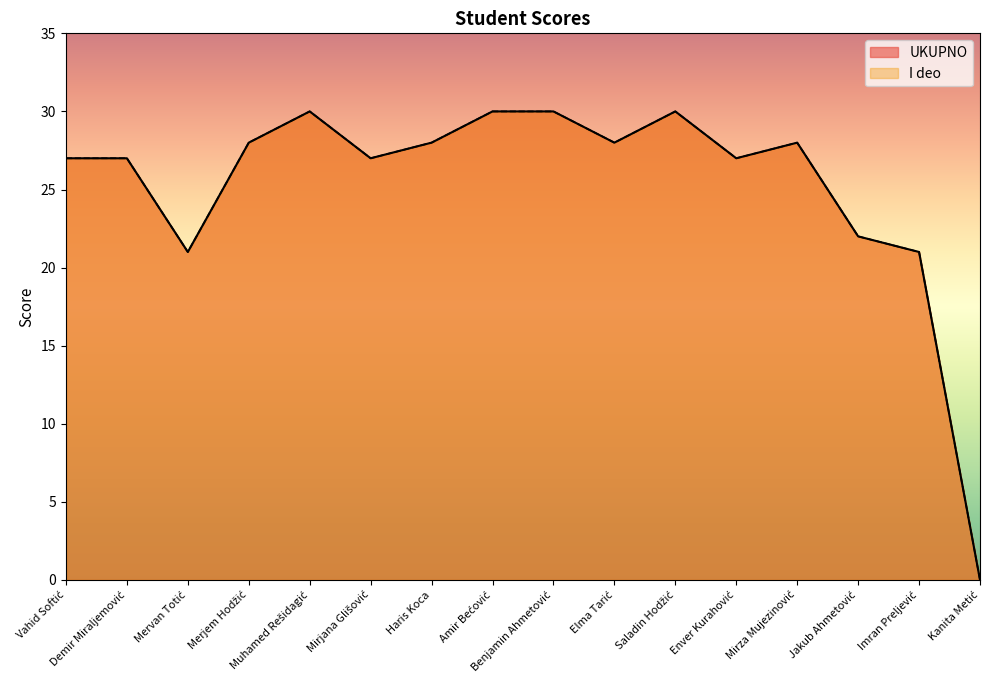

What value does the I deo series have at Amir Bećović, to the nearest 10?

30